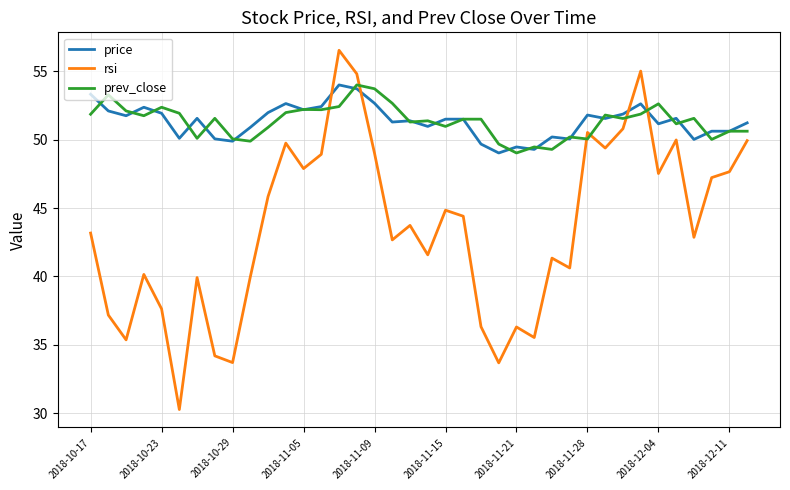

What is the highest value of the rsi series?

56.5